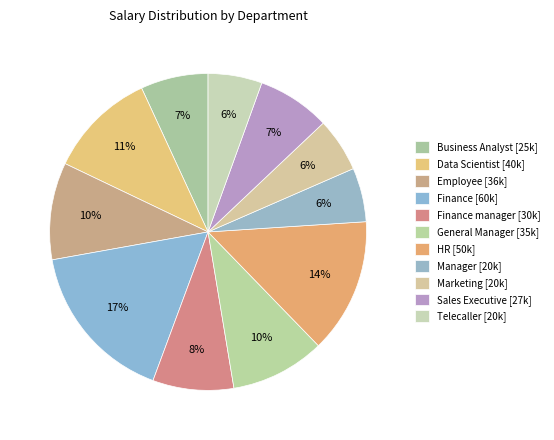

How many segments does this pie chart have?

11